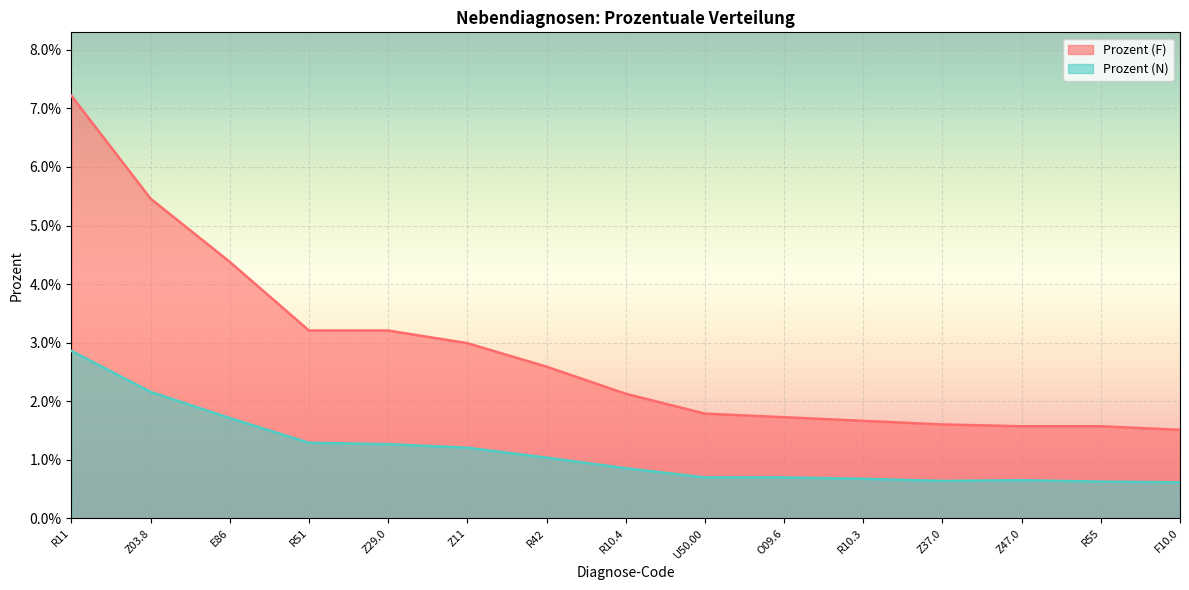

Is the value of Prozent (F) line at Z03.8 greater than the value of Prozent (N) line at F10.0?

Yes